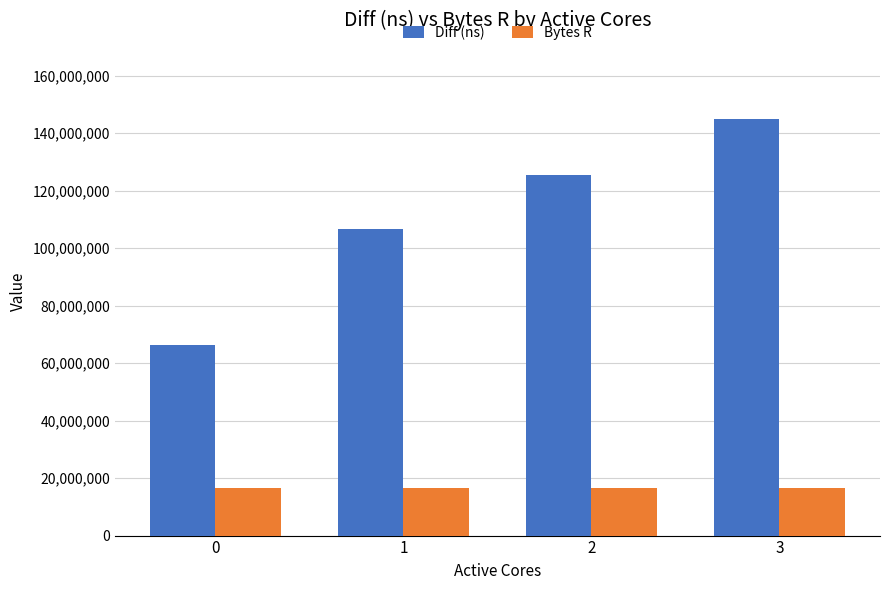

Reading left to right, what are all the values shown in this chart?

Diff (ns): 0=66392364	1=106509532	2=125610791	3=145062384
Bytes R: 0=16384000	1=16384000	2=16384000	3=16384000